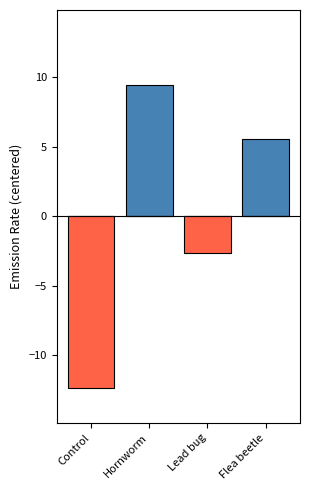

At which label is EmissionRate (below mean) closest to -6?

Lead bug